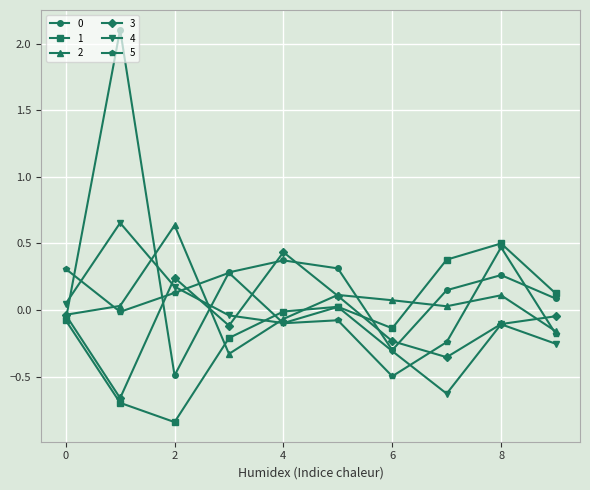

What is the lowest value of the 0 series?

-0.5